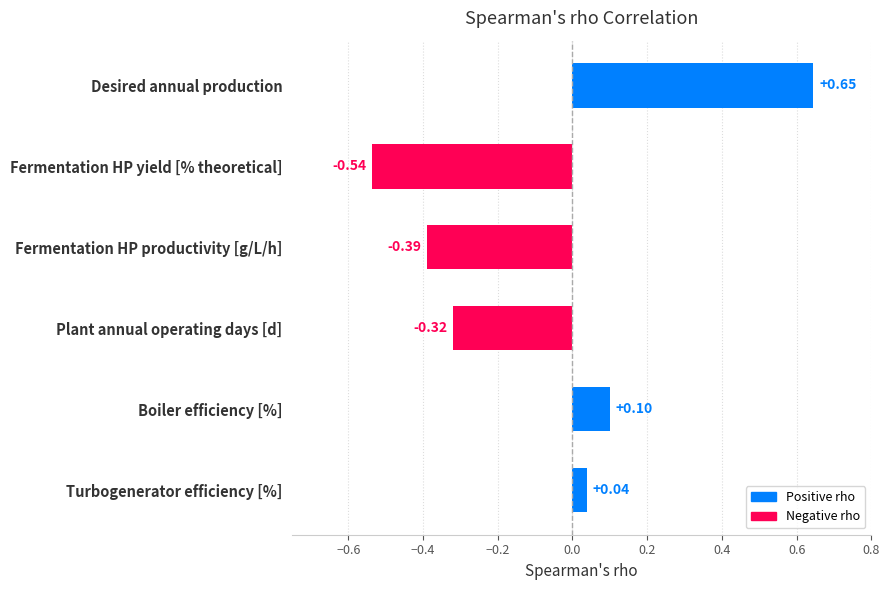

What is the label of the 3rd bar from the top?

Fermentation HP productivity [g/L/h]